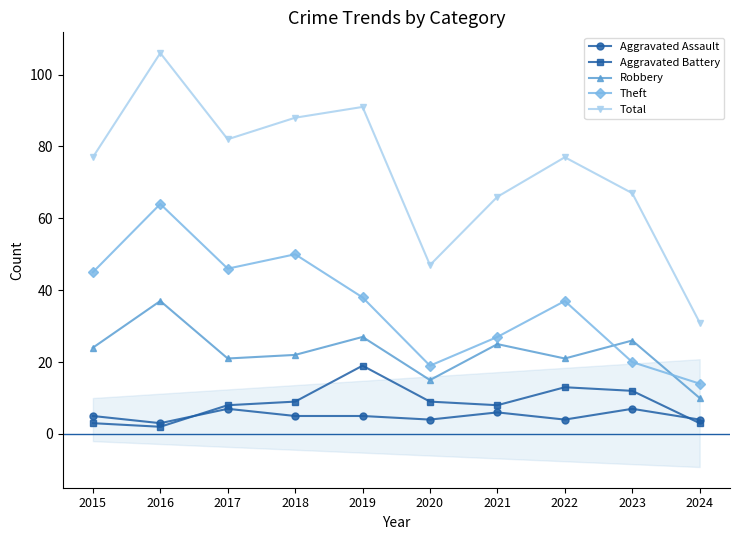

At which label does Aggravated Assault first exceed 5?

2017